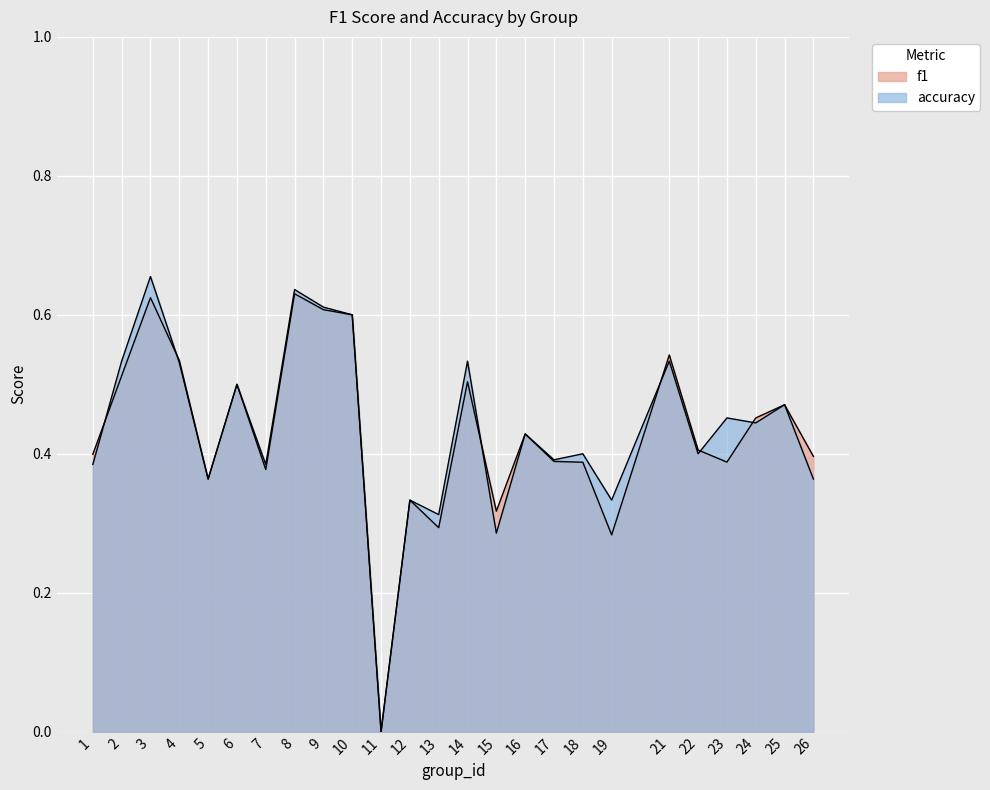

Which series has the largest range (max minus min)?

accuracy